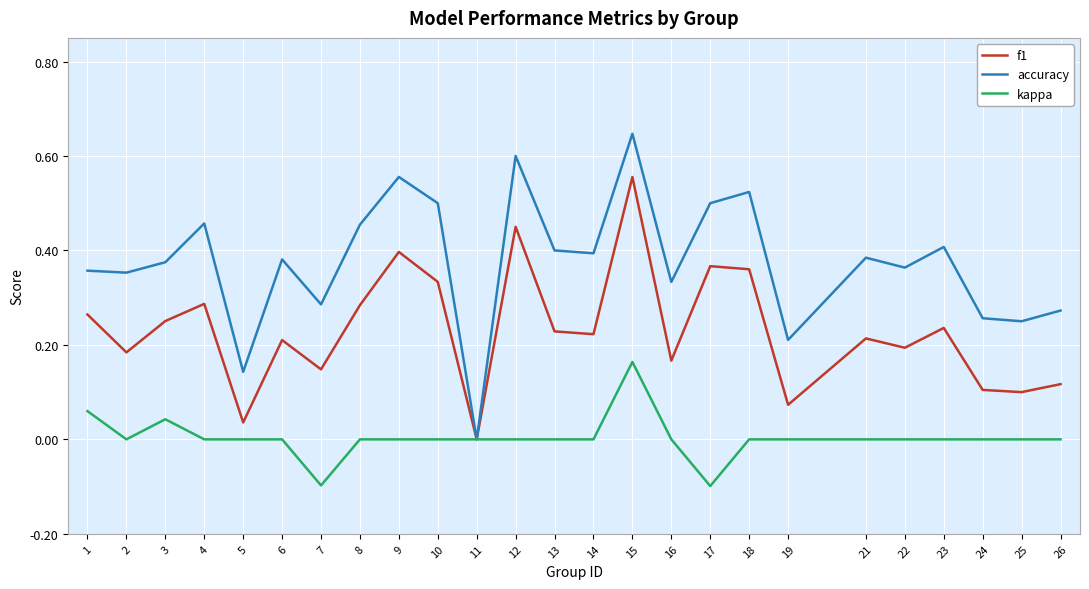

At 23, list the series in order from largest to smallest.

accuracy, f1, kappa